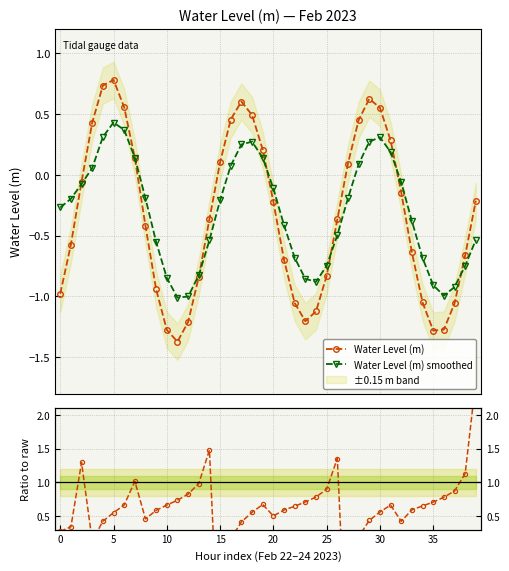

In Water Level (m) smoothed, how many points are lower than both neighbors (excluding endpoints)?

3